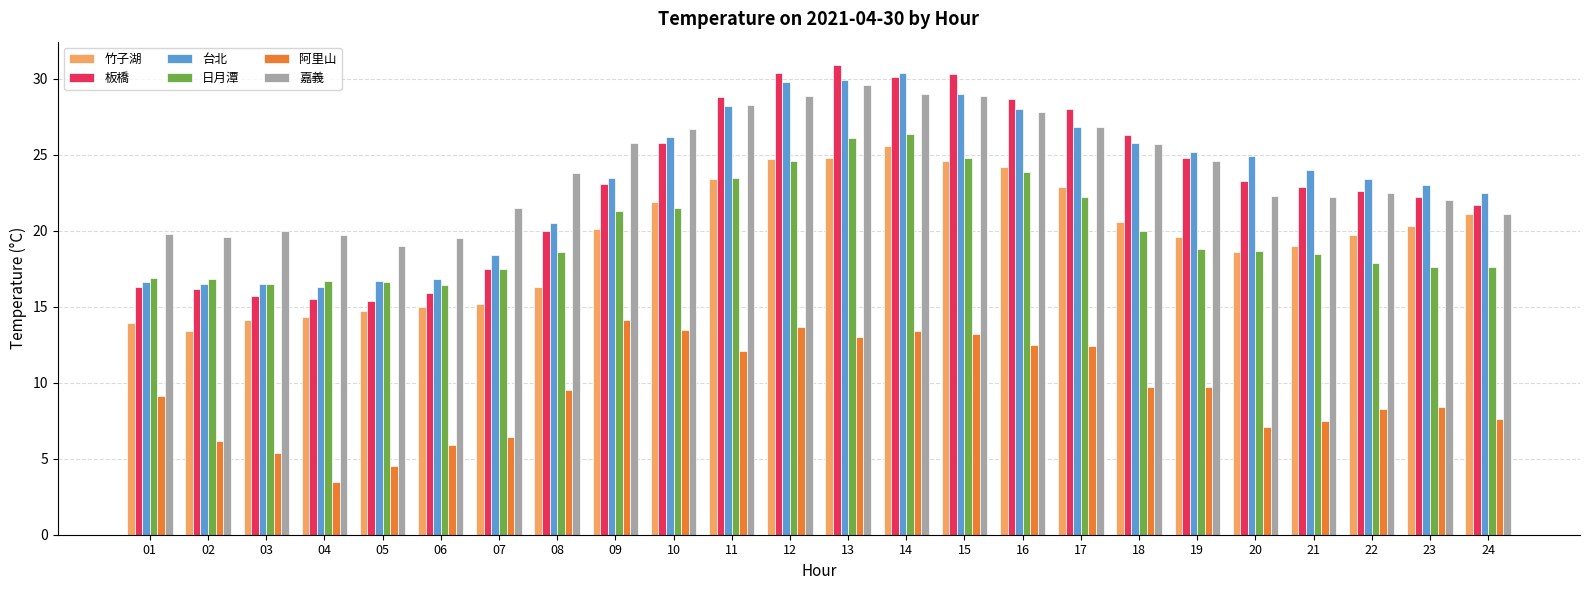

What is the value of the 阿里山 bar at the 15th from the left?

13.2